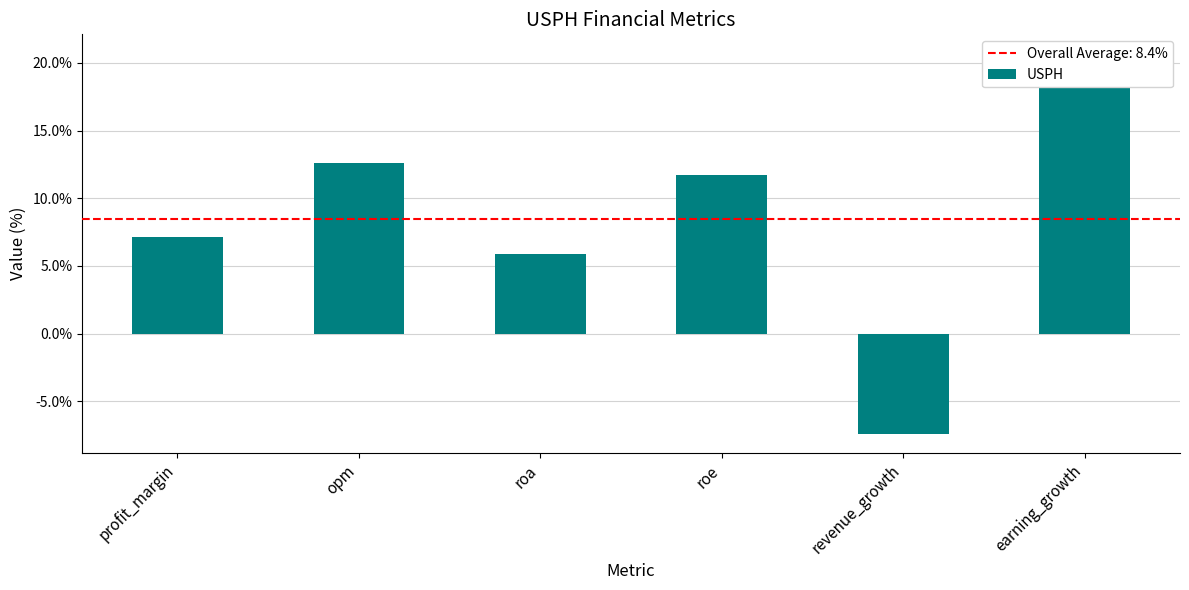

How many values exceed 11?

3